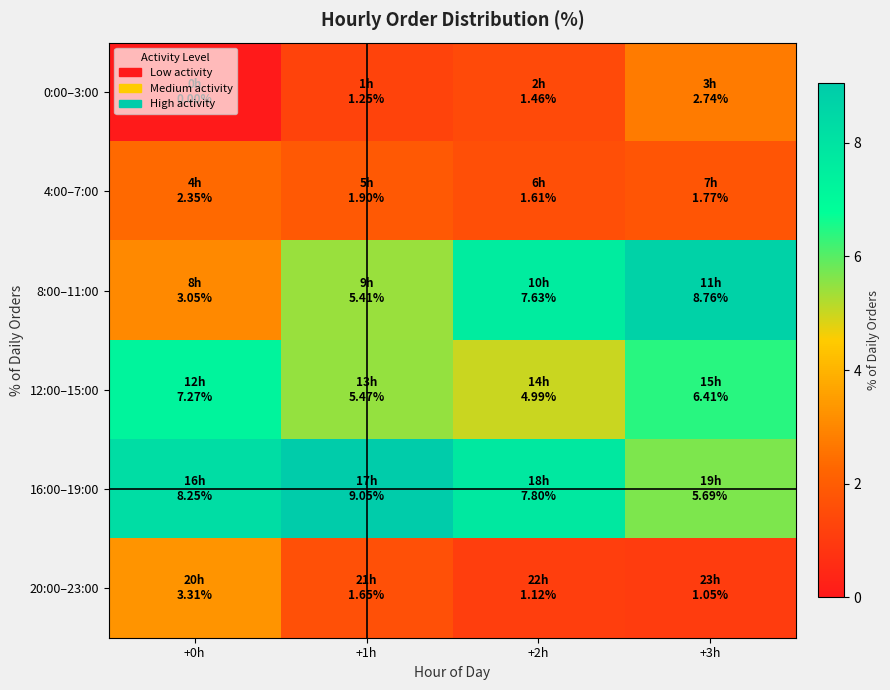

At how many categories does at least one series exceed 0?

4